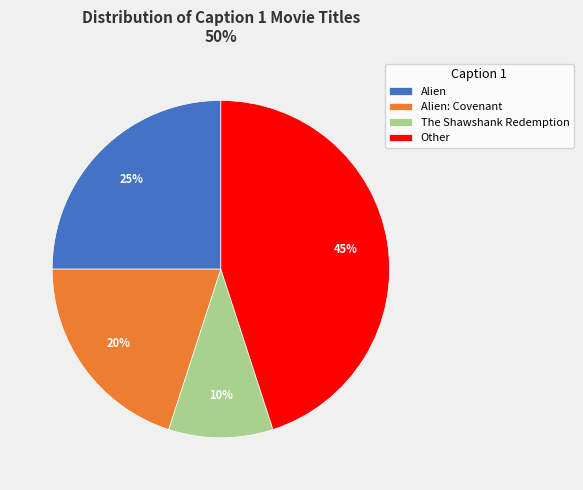

Does any single category account for the majority?

No